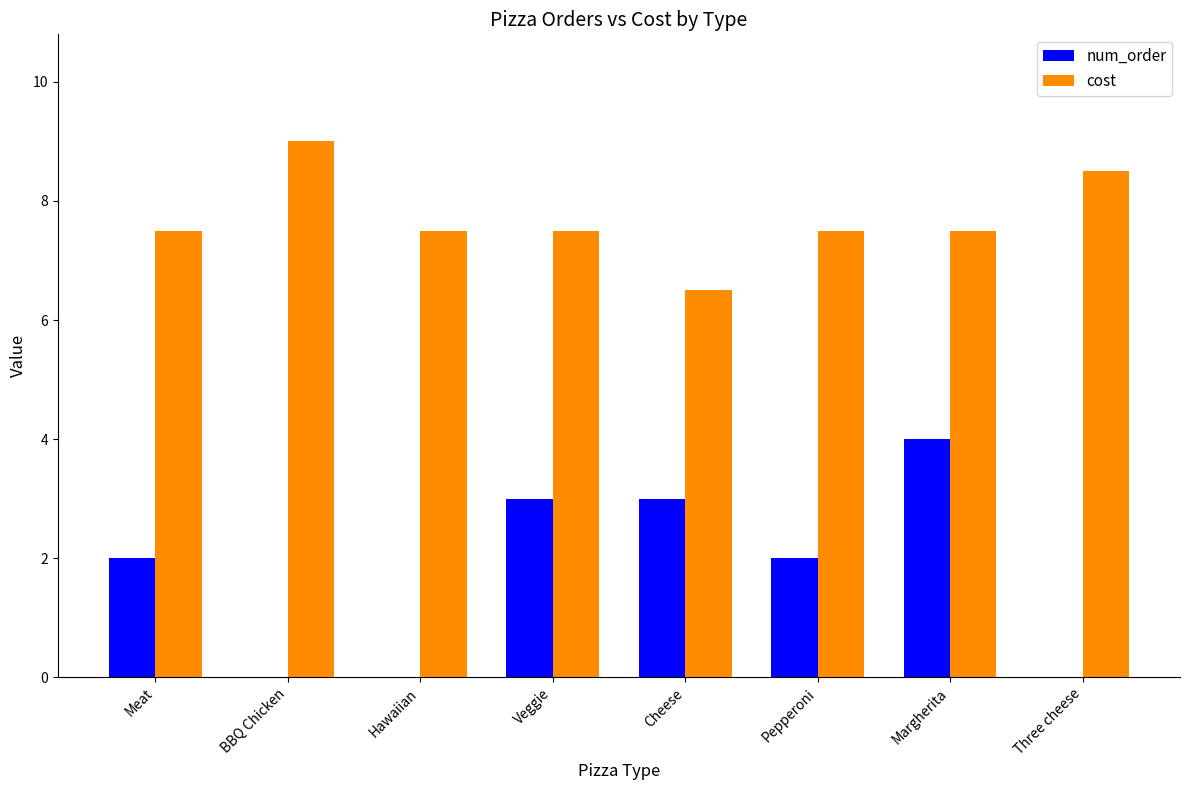

At which label does cost first exceed 7?

Meat